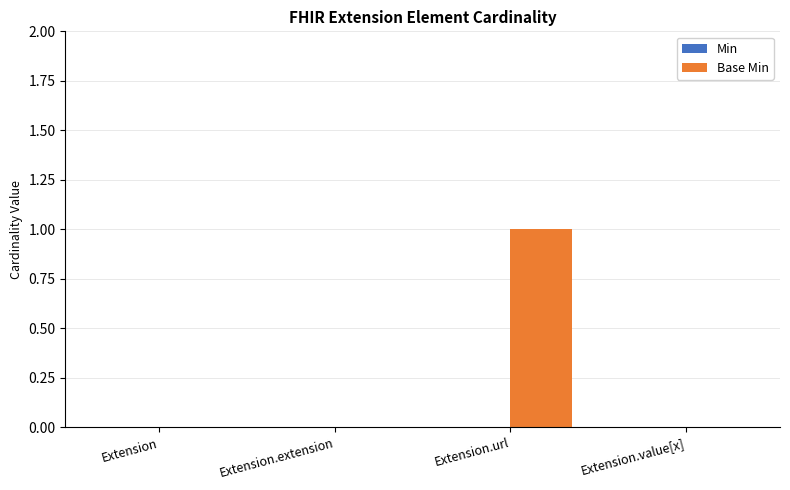

What is the change in value from Extension.extension to Extension.url?

+1